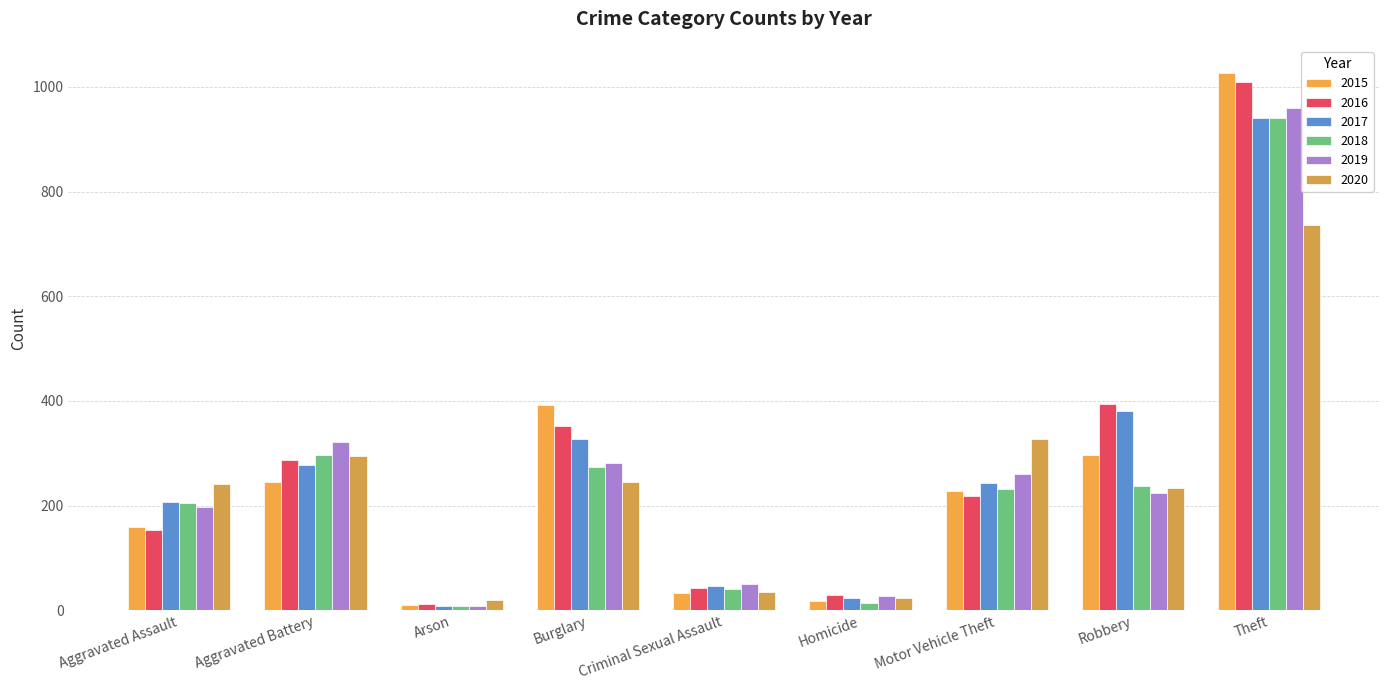

What is the label of the 5th bar from the left?

Criminal Sexual Assault